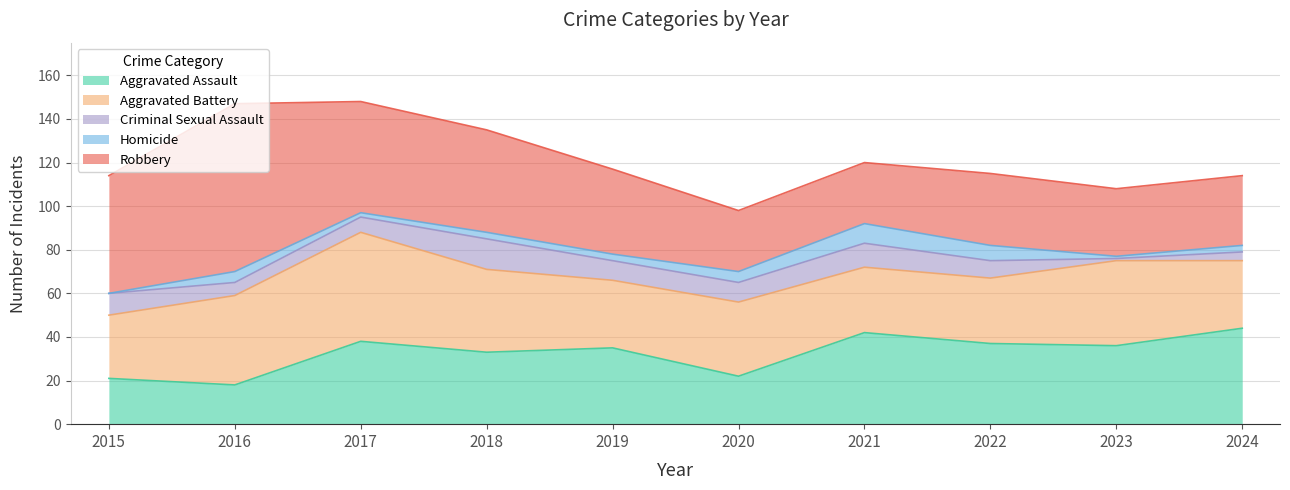

Where is Criminal Sexual Assault nearest to the value 7?

2017